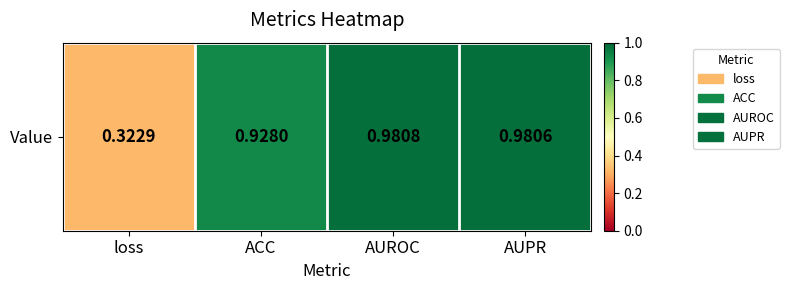

Reading left to right, what are all the values shown in this chart?

loss=0.3	ACC=0.9	AUROC=1.0	AUPR=1.0